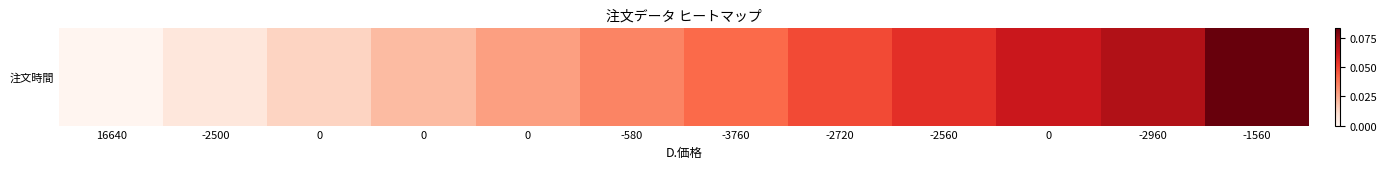

Reading left to right, list all the values displayed in this chart.

0.0	0.0	0.0	0.0	0.0	0.0	0.0	0.0	0.1	0.1	0.1	0.1